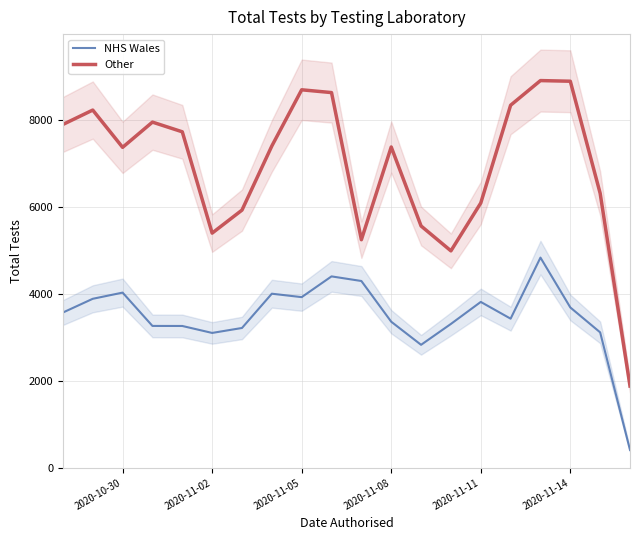

What is the minimum value for Other?

1880